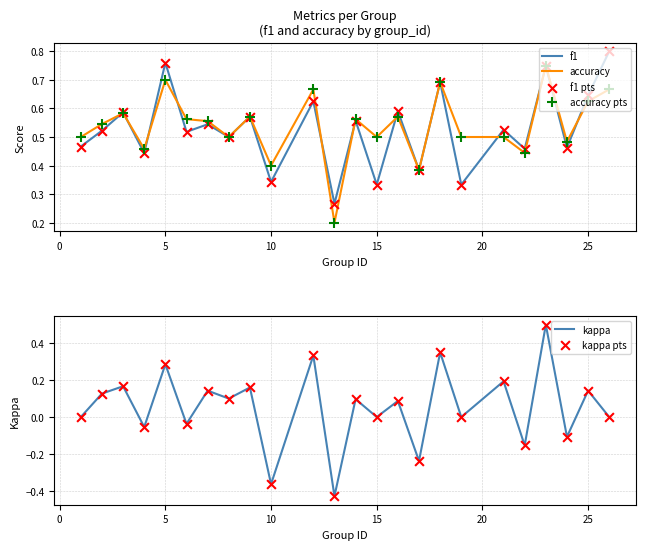

Which series reaches the minimum Y coordinate?

kappa